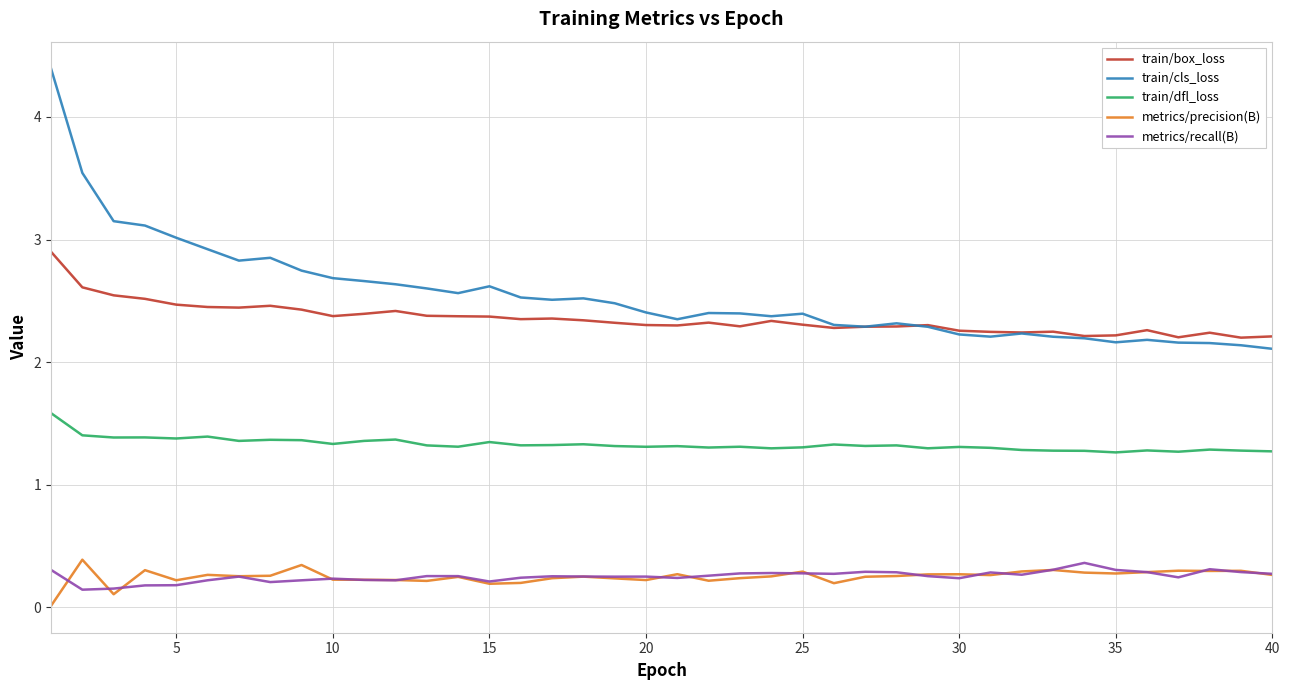

True or false: metrics/precision(B) has more than 0 interior local peaks.

True